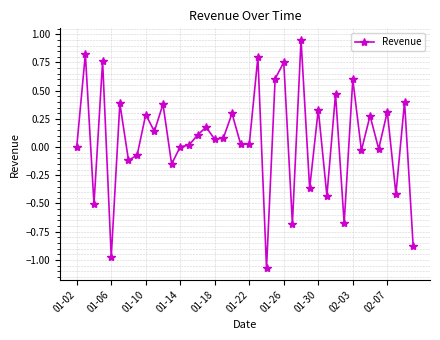

What is the value of the 24th point from the left?

0.6